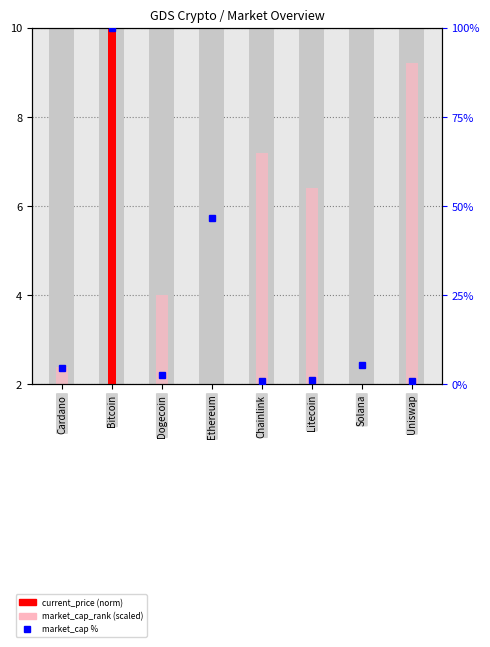

What is the spread (max minus min) of values at Solana?

5.5